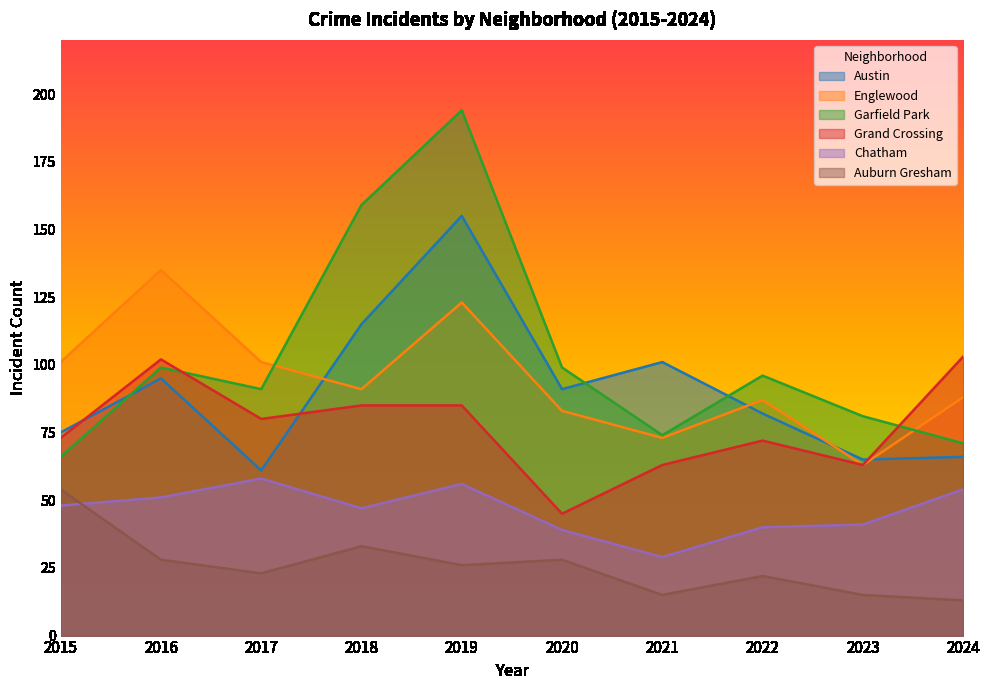

What is the spread (max minus min) of values at 2015?

53